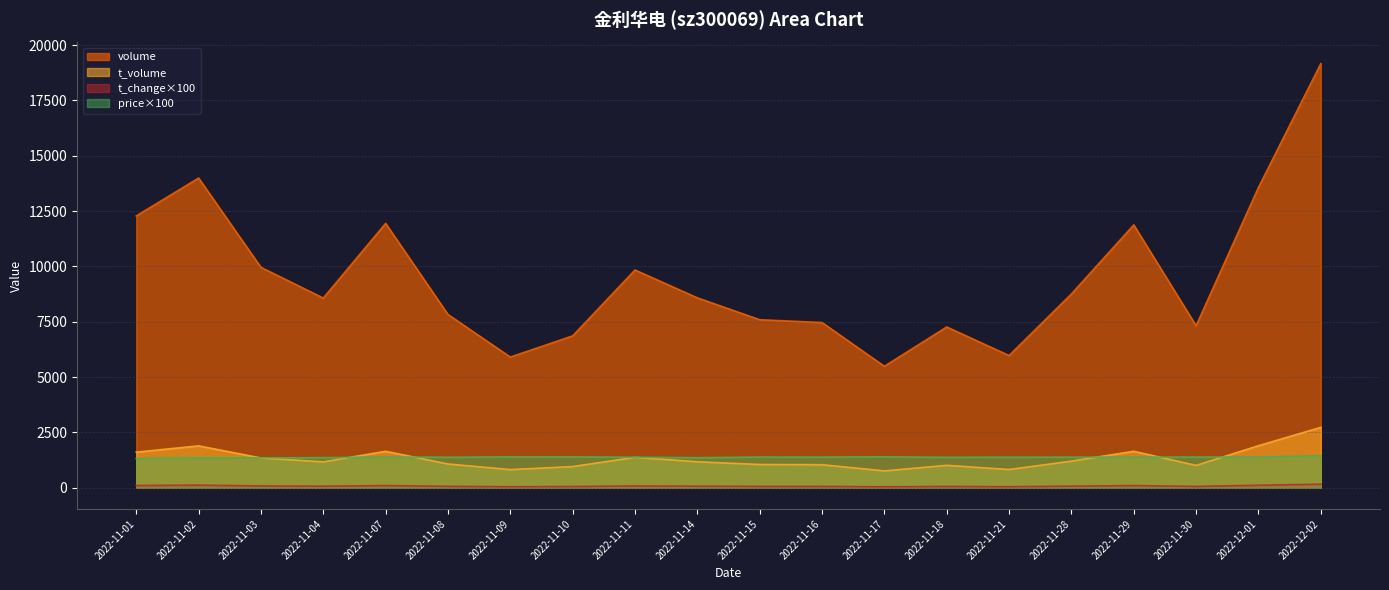

Rank the categories by price value from highest to lowest.

2022-12-02, 2022-11-17, 2022-11-09, 2022-11-10, 2022-11-07, 2022-11-15, 2022-11-30, 2022-12-01, 2022-11-16, 2022-11-29, 2022-11-28, 2022-11-21, 2022-11-08, 2022-11-11, 2022-11-18, 2022-11-04, 2022-11-14, 2022-11-02, 2022-11-03, 2022-11-01